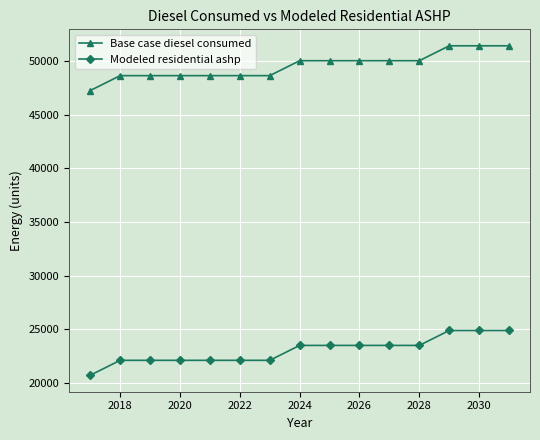

Which series has the largest total across all categories?

Base case diesel consumed